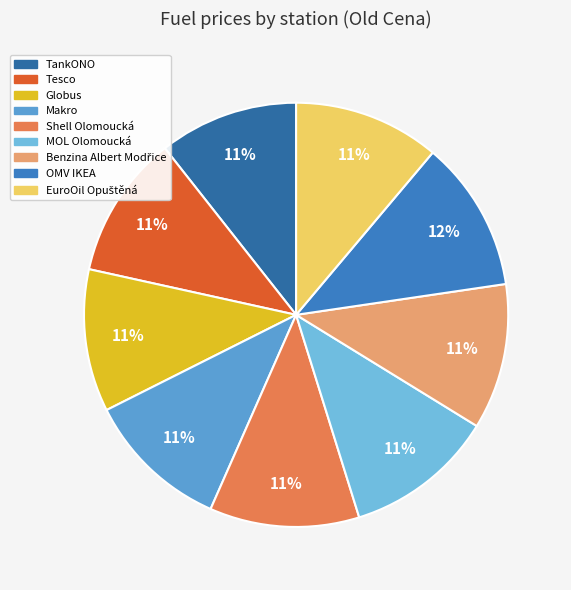

What is the largest slice in the pie chart?

OMV IKEA